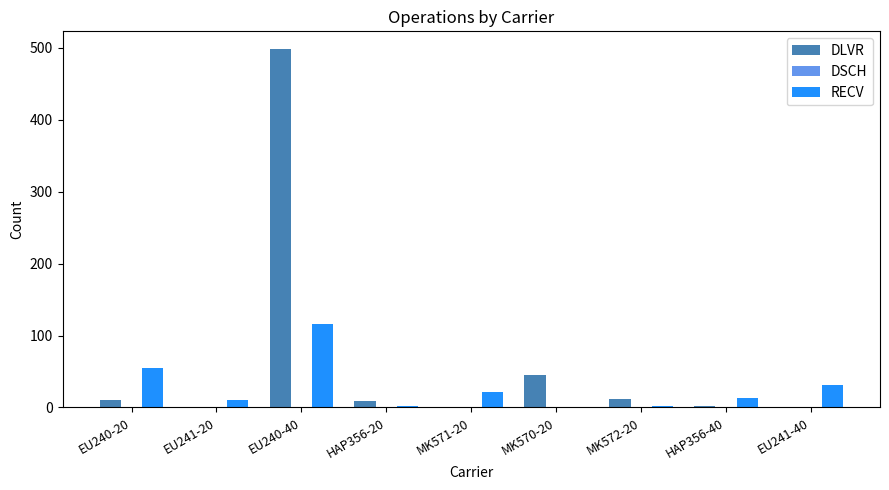

Which series changed the most between EU240-40 and MK571-20?

DLVR